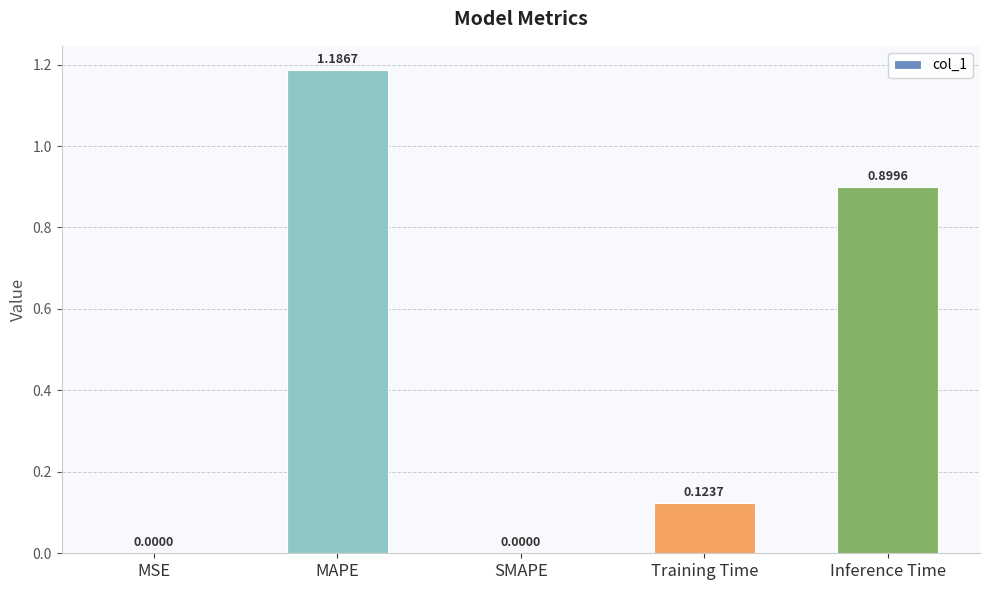

Between Inference Time and MAPE, which is larger?

MAPE